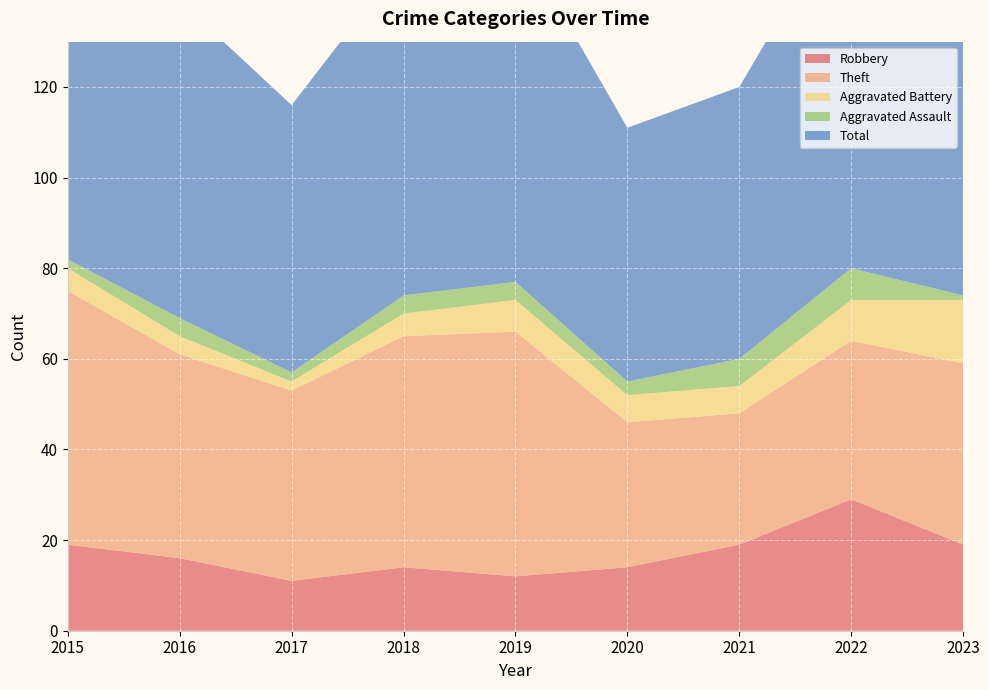

Reading left to right, what are all the values shown in this chart?

Robbery: 2015=19	2016=16	2017=11	2018=14	2019=12	2020=14	2021=19	2022=29	2023=19
Theft: 2015=56	2016=45	2017=42	2018=51	2019=54	2020=32	2021=29	2022=35	2023=40
Aggravated Battery: 2015=5	2016=4	2017=2	2018=5	2019=7	2020=6	2021=6	2022=9	2023=14
Aggravated Assault: 2015=2	2016=4	2017=2	2018=4	2019=4	2020=3	2021=6	2022=7	2023=1
Total: 2015=82	2016=70	2017=59	2018=74	2019=77	2020=56	2021=60	2022=82	2023=76